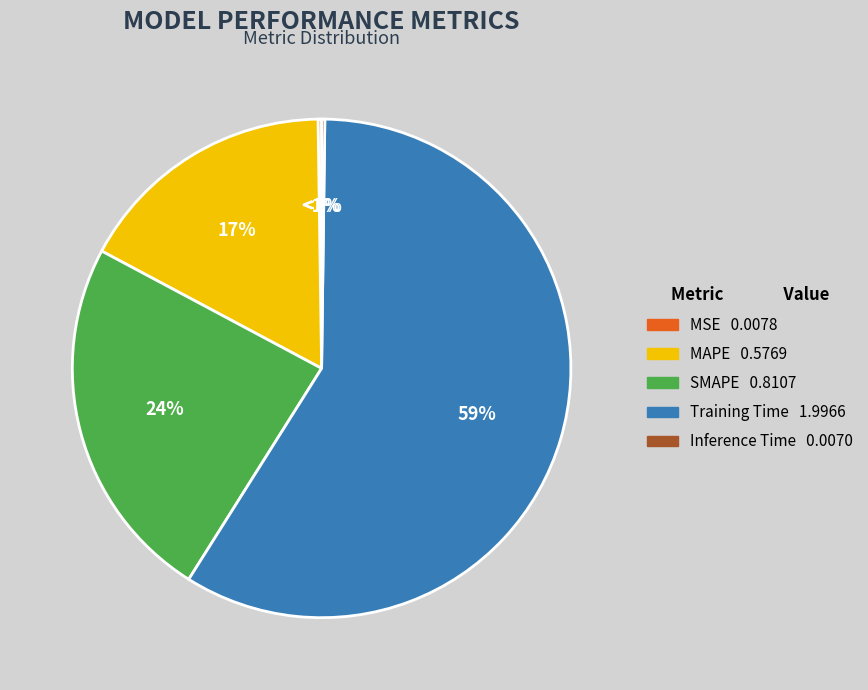

Is there any slice that represents more than half of the pie?

Yes